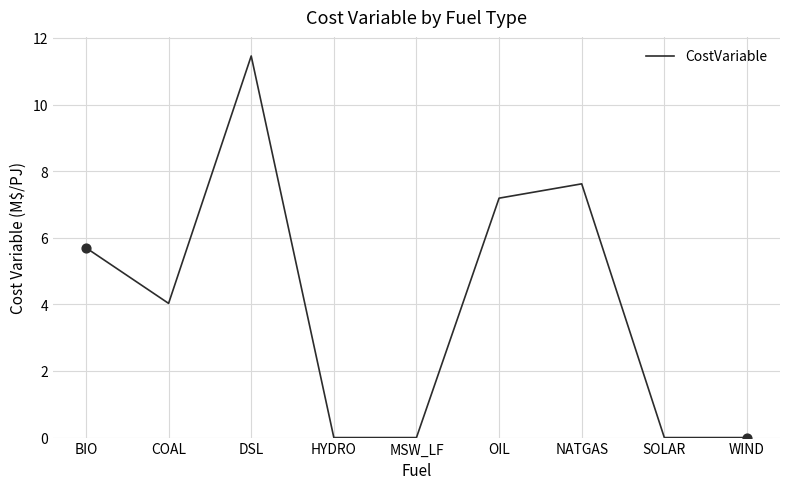

Which has a higher value, SOLAR or BIO?

BIO